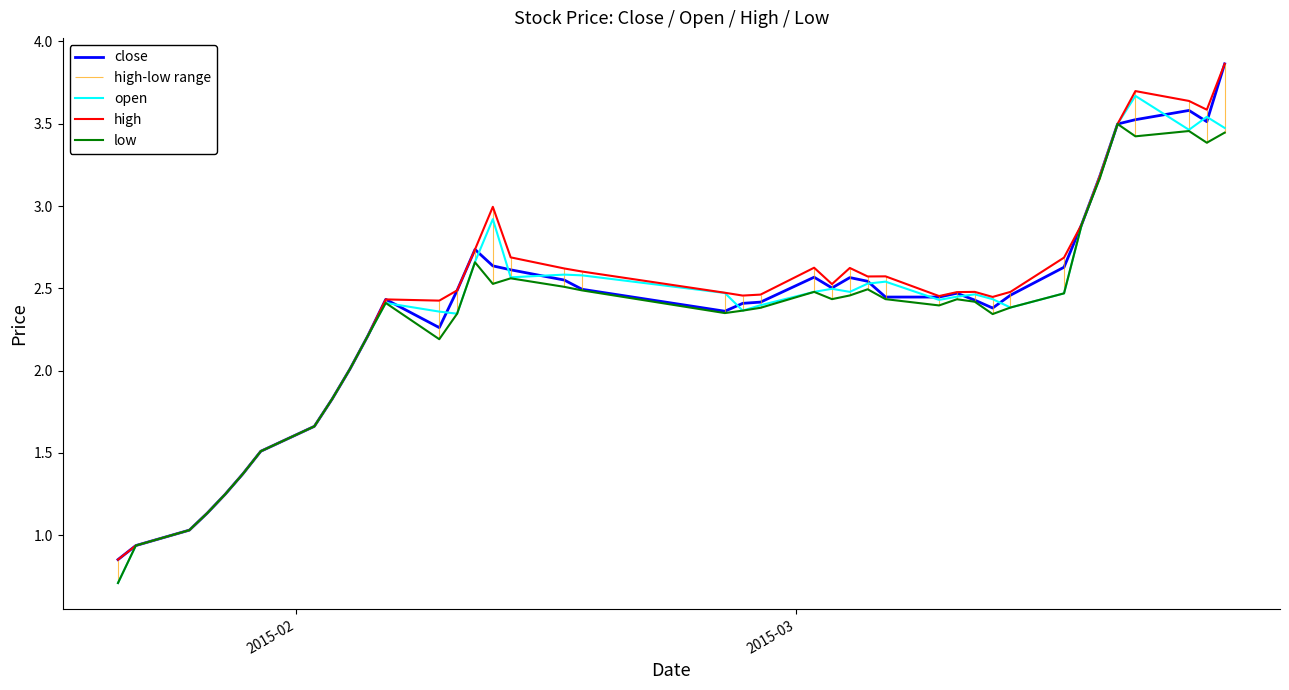

What is the minimum value for low?

0.7